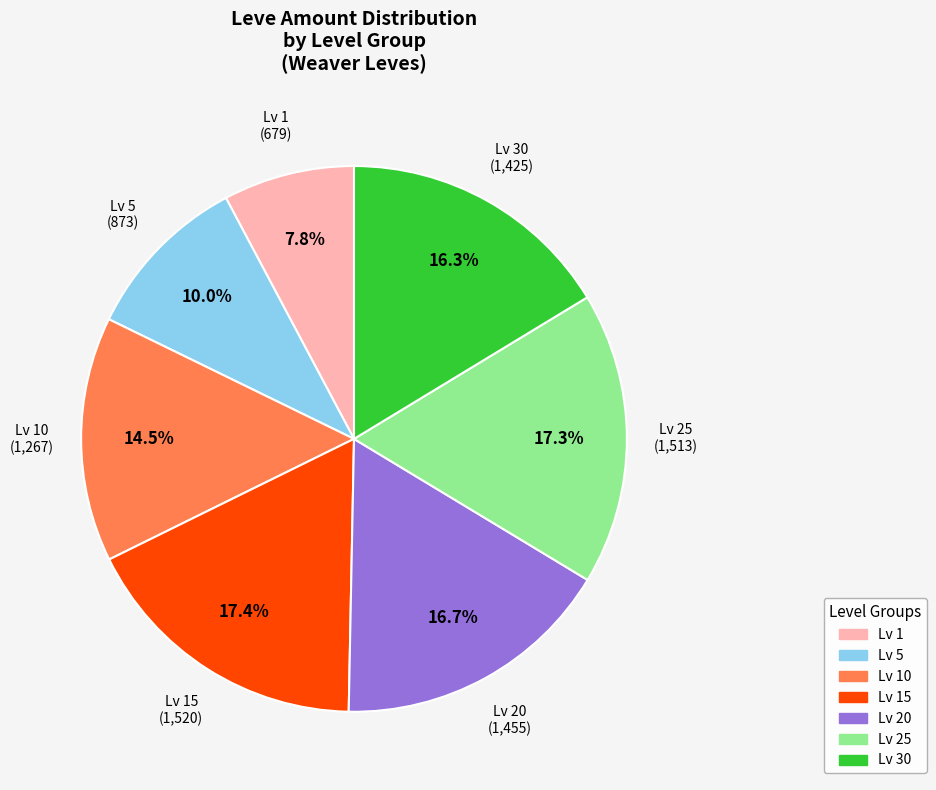

Is there a majority slice in this chart?

No